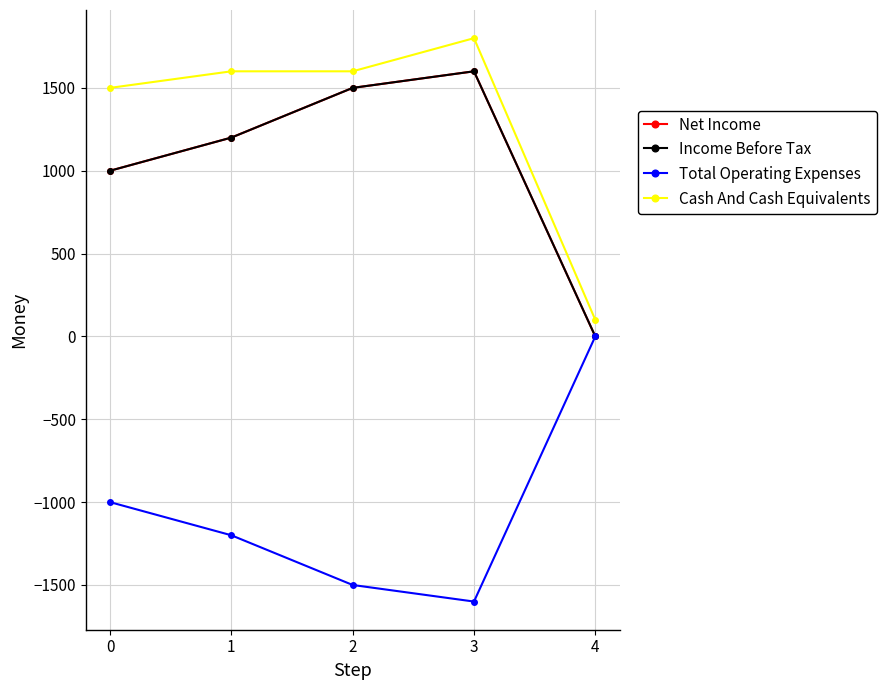

What is the difference between the highest and lowest values at 2?

3100